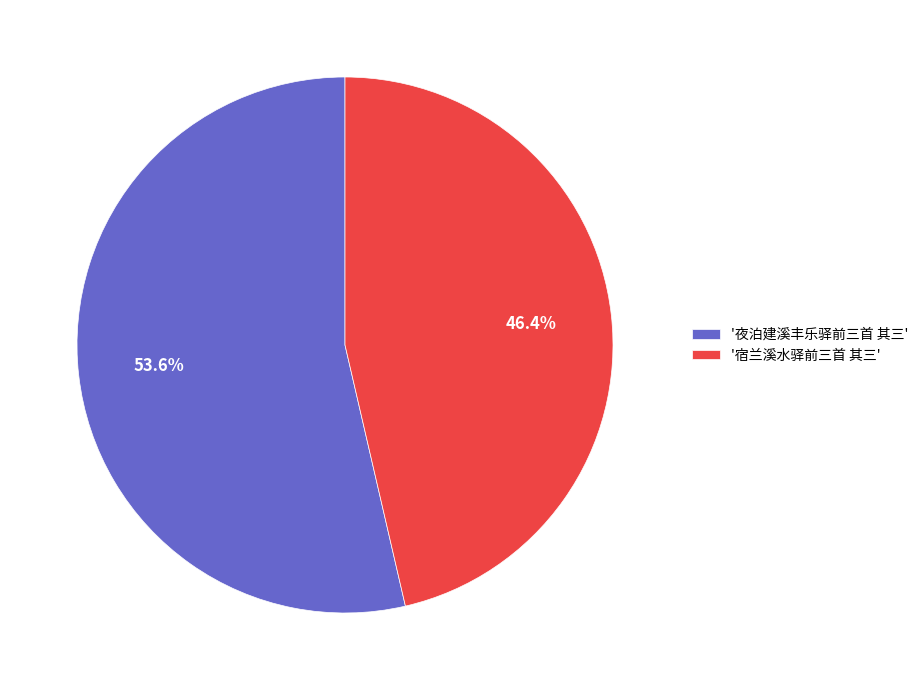

Which slice is the largest?

'夜泊建溪丰乐驿前三首 其三'